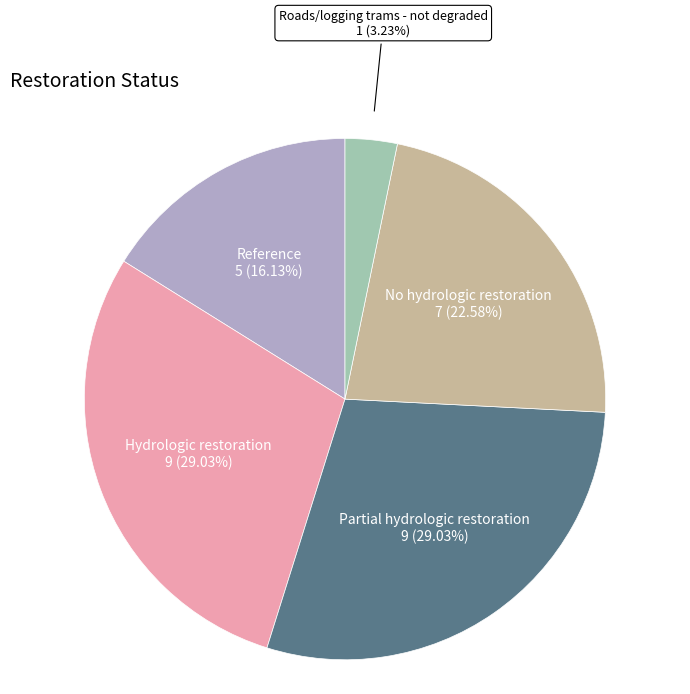

To the nearest percent, what is the average slice percentage?

20%